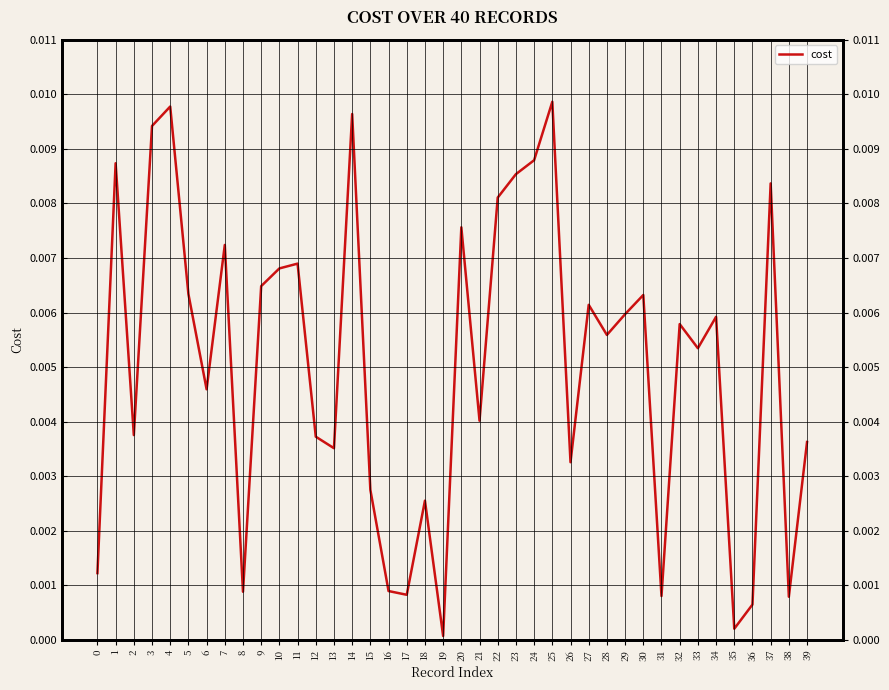

The chart shows a value of 0.0 at 7. True or false?

True